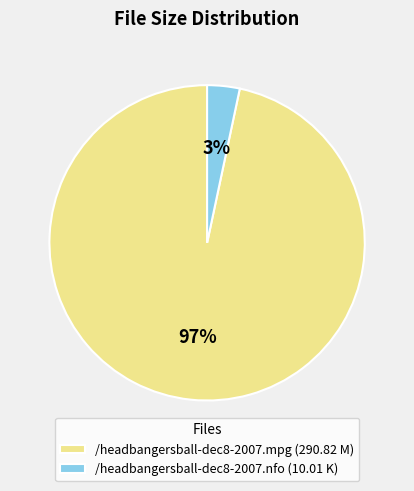

Is /headbangersball-dec8-2007.nfo the majority of the pie?

No